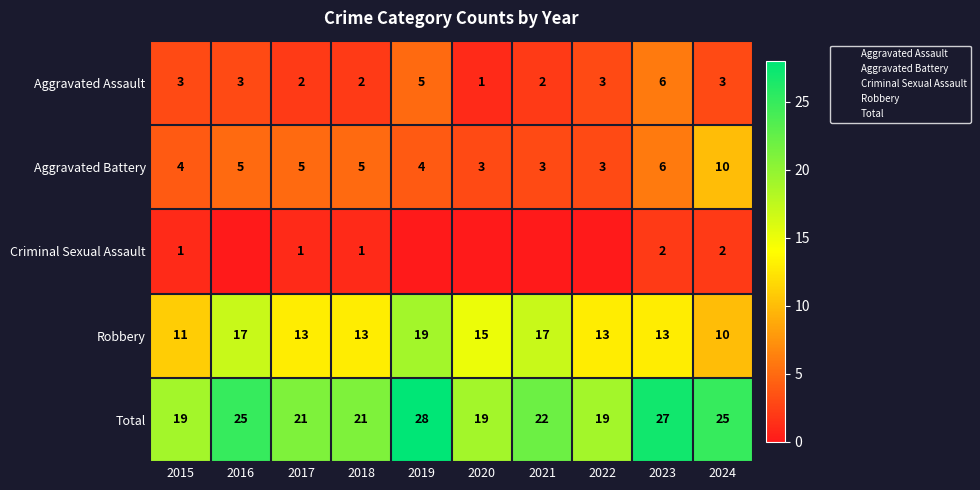

Is it true that Robbery equals 5 at 2024?

False